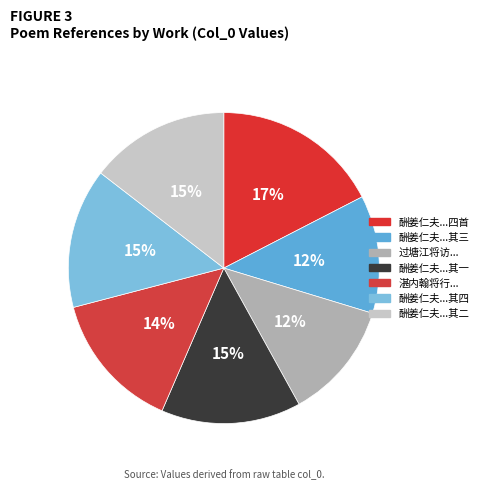

Which category has the smallest portion of the pie?

过塘江将访大冢宰王先生有怀阳明